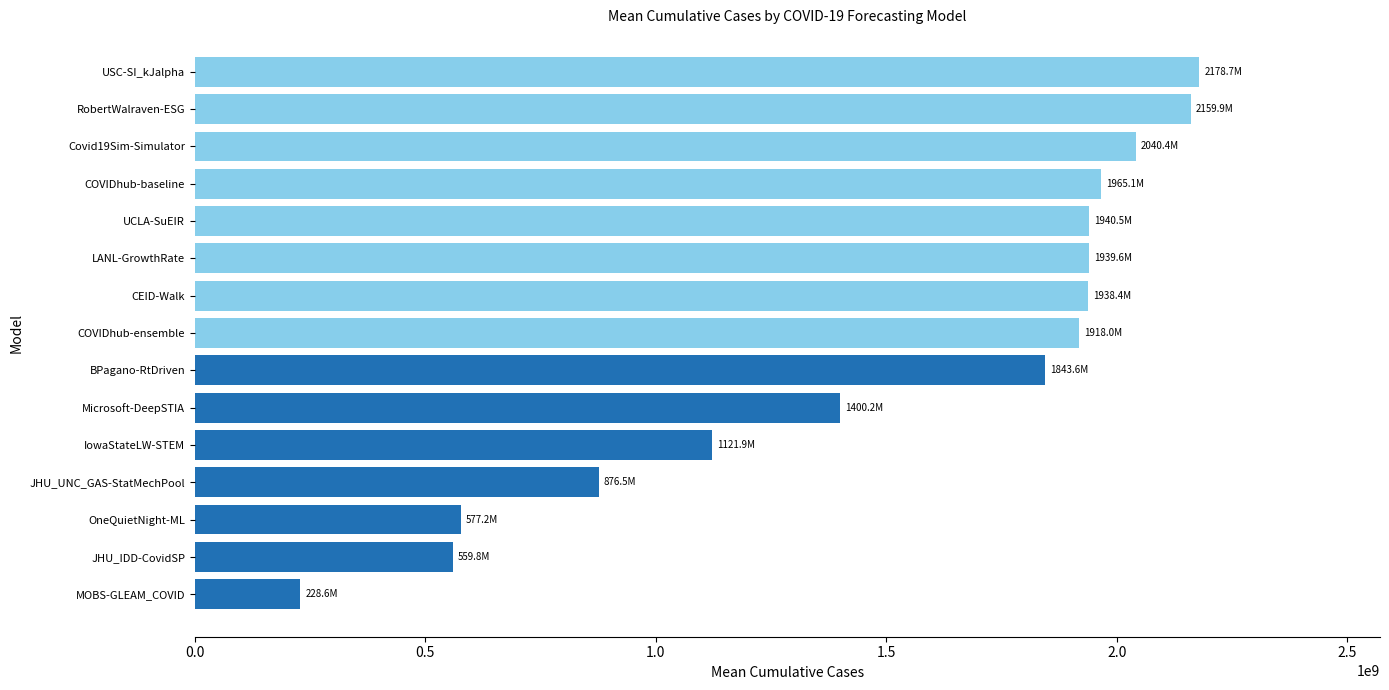

True or false: the data shows 933451548.7 at UCLA-SuEIR.

False